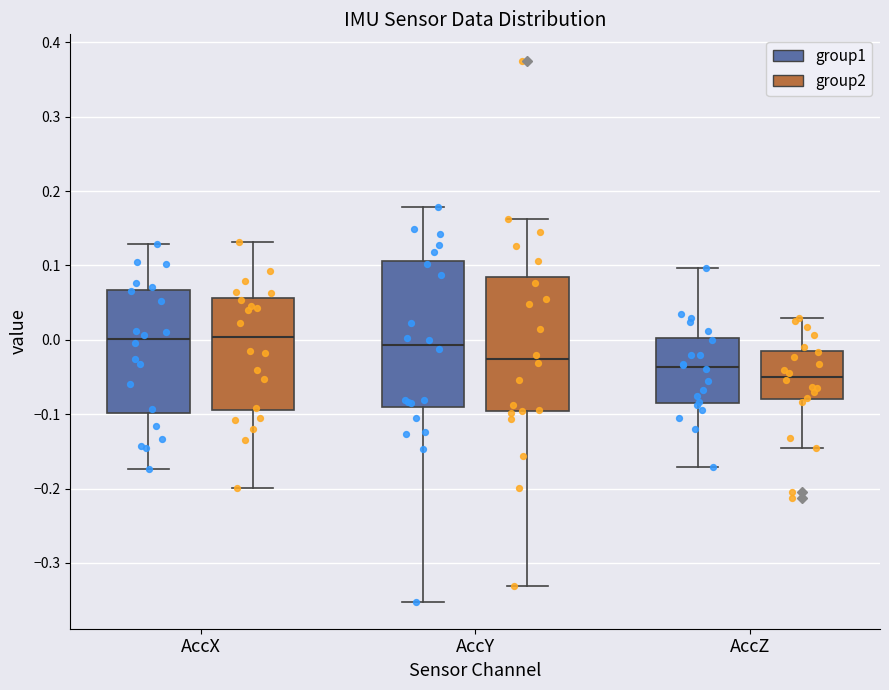

Reading left to right, transcribe this box plot: for each box, give where its median line is, the range the box spans, and where its two whiskers end, as read against the y-axis. The values are not printed on the chart, so give them approximately, as read against the axis.

AccX (group1): median 0.00, box -0.10 to 0.07, whiskers -0.17 to 0.13
AccX (group2): median 0.00, box -0.09 to 0.06, whiskers -0.20 to 0.13
AccY (group1): median -0.01, box -0.09 to 0.11, whiskers -0.35 to 0.18
AccY (group2): median -0.03, box -0.10 to 0.08, whiskers -0.33 to 0.16
AccZ (group1): median -0.04, box -0.08 to 0.00, whiskers -0.17 to 0.10
AccZ (group2): median -0.05, box -0.08 to -0.02, whiskers -0.14 to 0.03